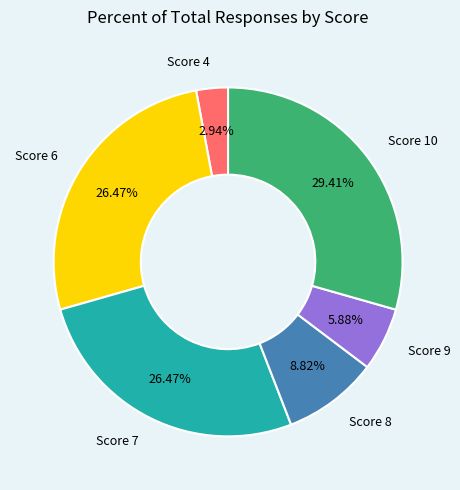

Is there any slice that represents more than half of the pie?

No